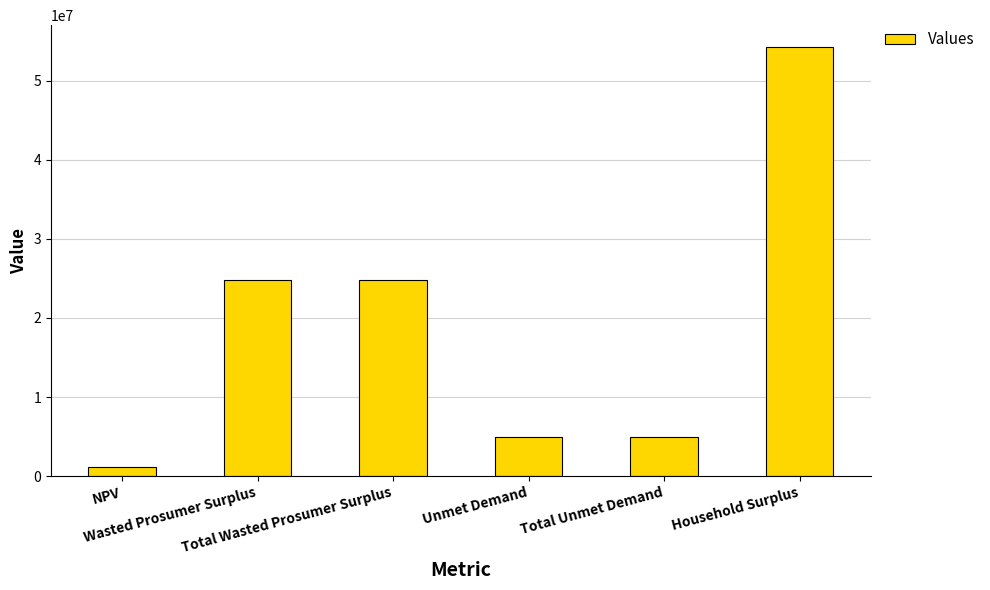

True or false: the data shows 4934788.7 at Total Unmet Demand.

True